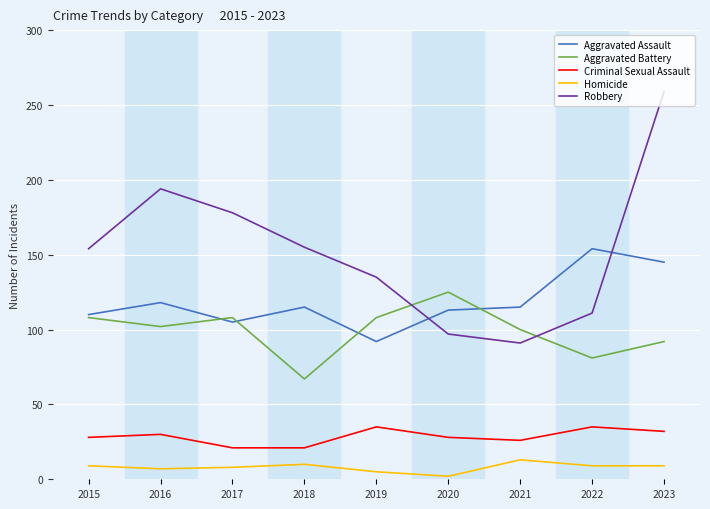

Is the value of Robbery at 2023 greater than the value of Aggravated Battery at 2022?

Yes